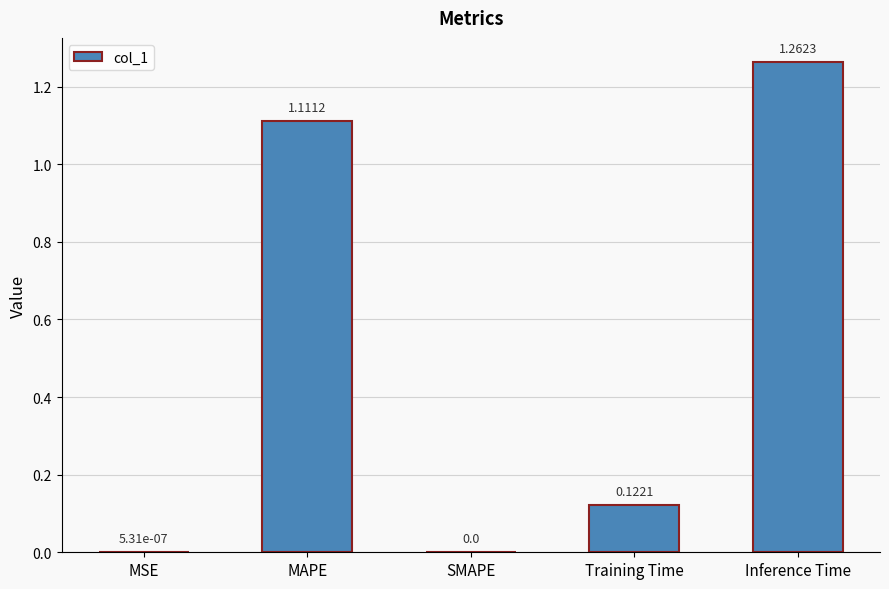

What is the sum of all values?

2.5